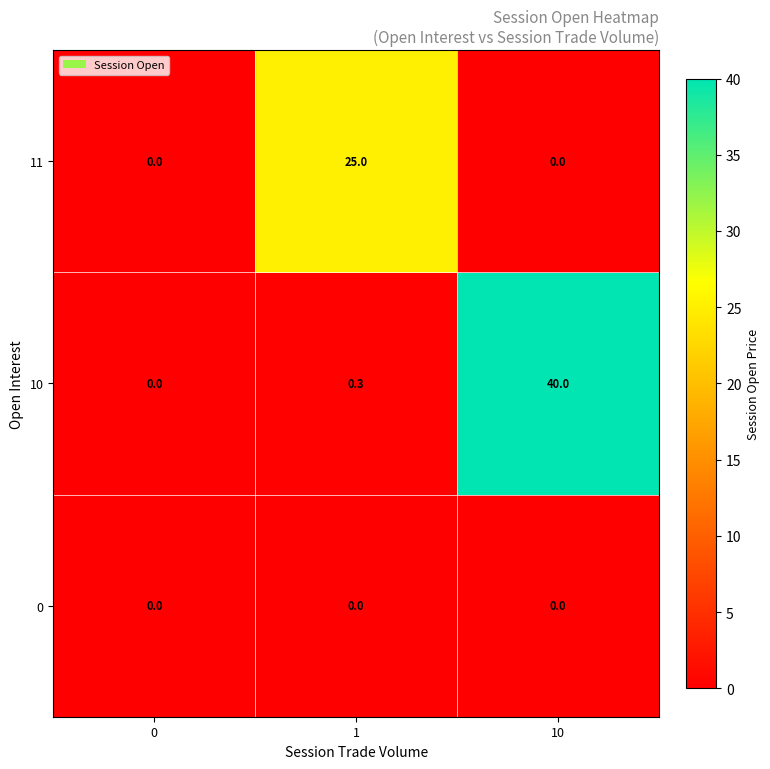

Which series has the largest total across all categories?

row_1